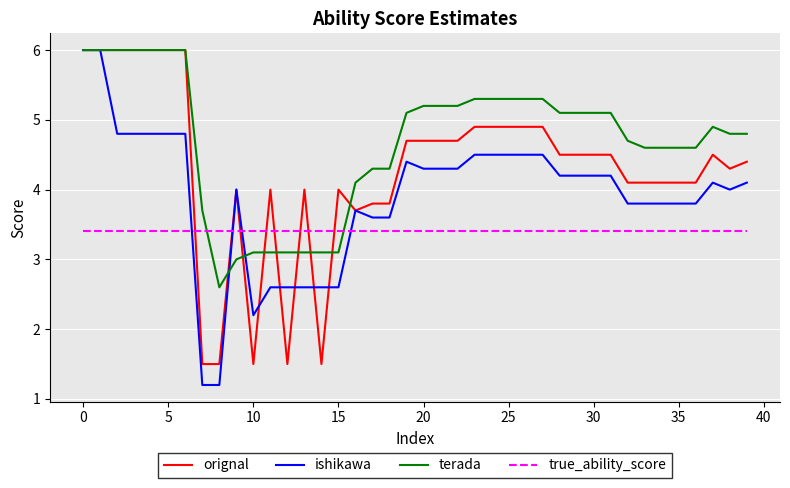

What is the smallest value displayed?

1.2